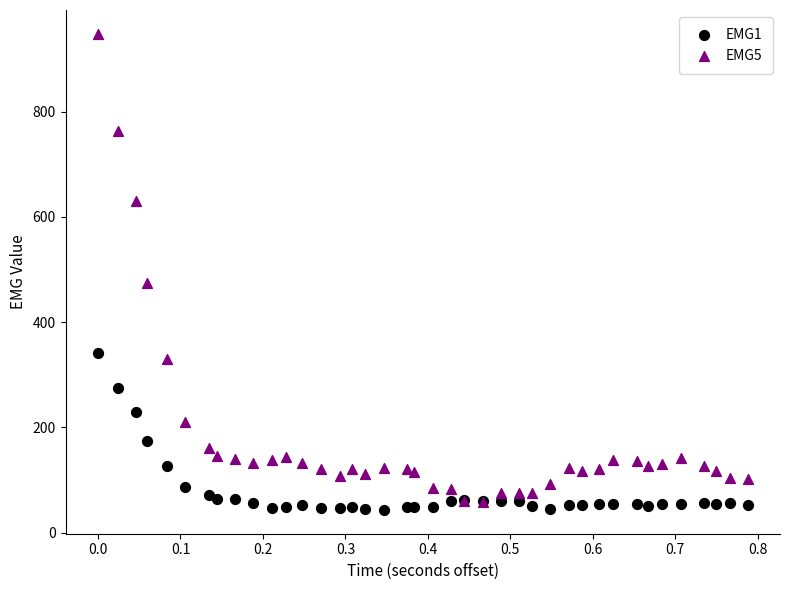

Which series contains the highest Y value?

EMG5